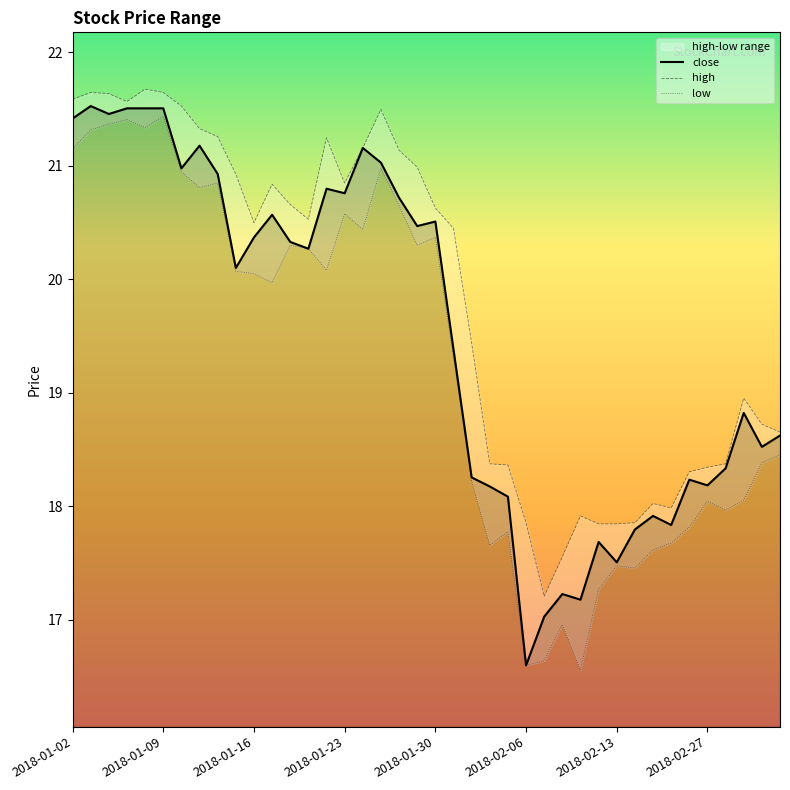

How many categories are shown in the chart?

40